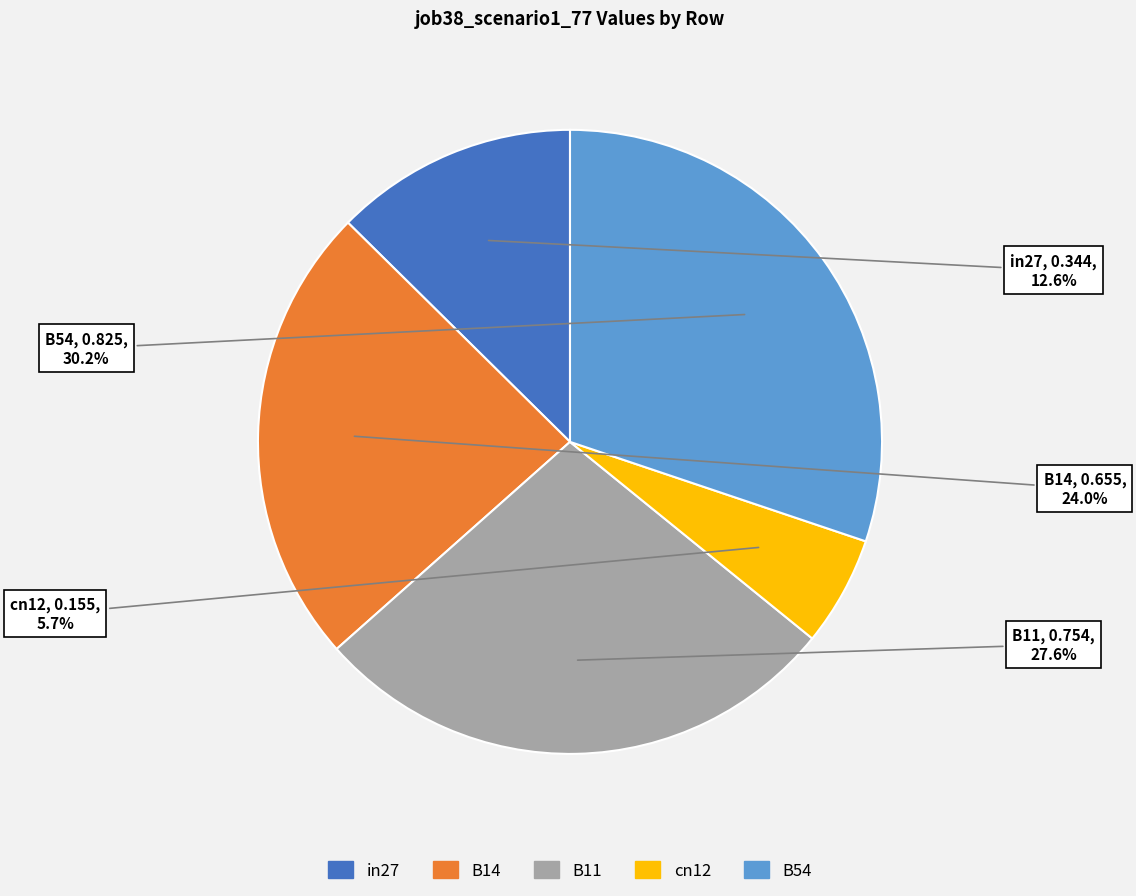

Rank the categories by value from lowest to highest.

cn12, in27, B14, B11, B54